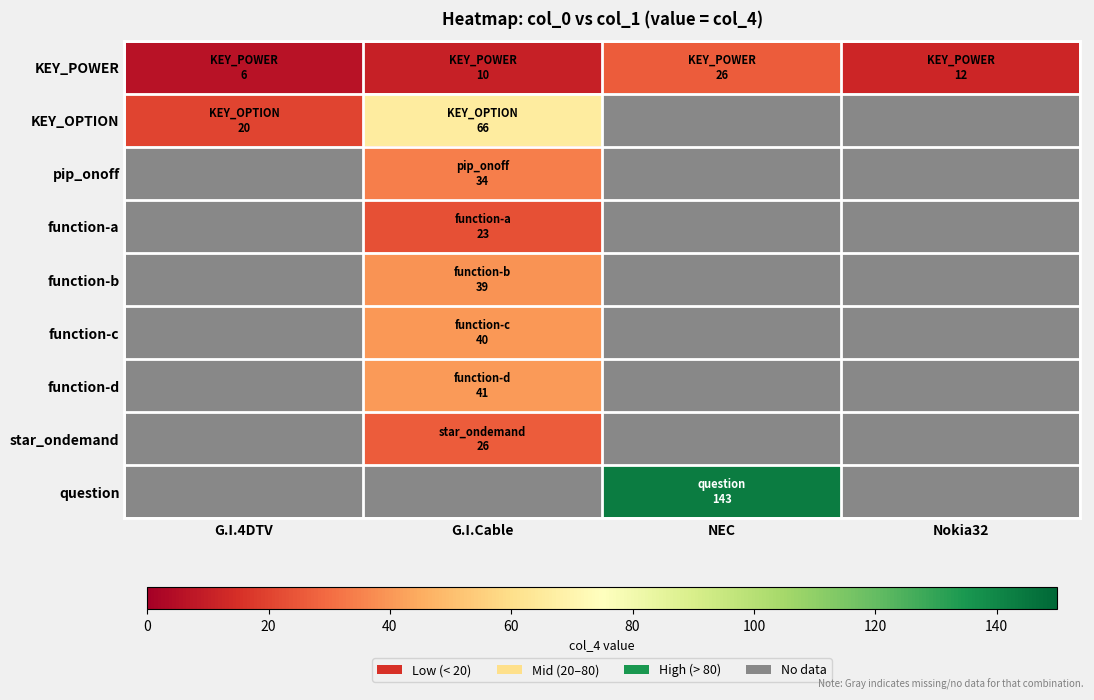

At how many categories does at least one series exceed 106?

1